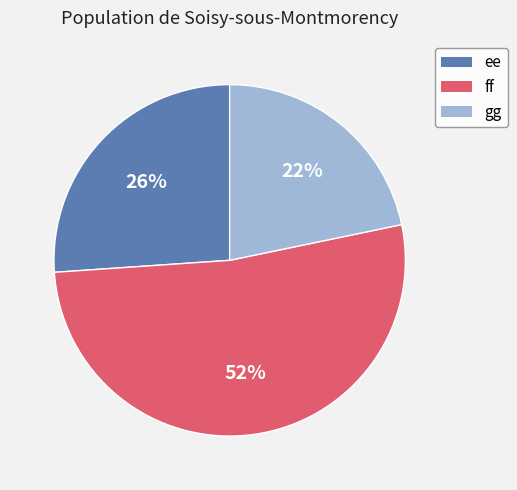

What is the largest slice in the pie chart?

ff